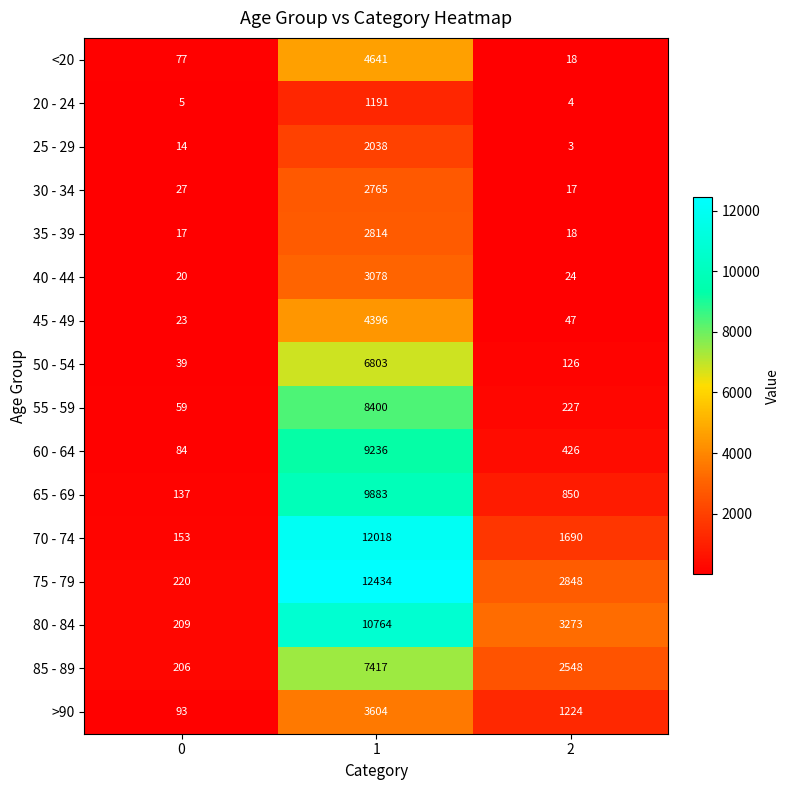

What is the sum of the 85 - 89 values at 1 and 2?

9965